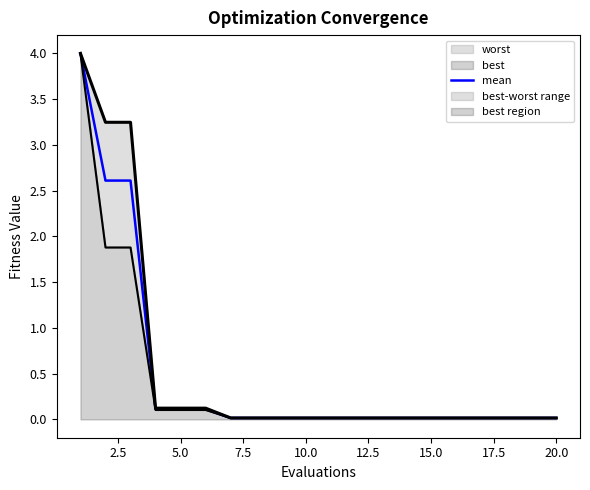

True or false: the data has more than 0 interior local peaks.

False